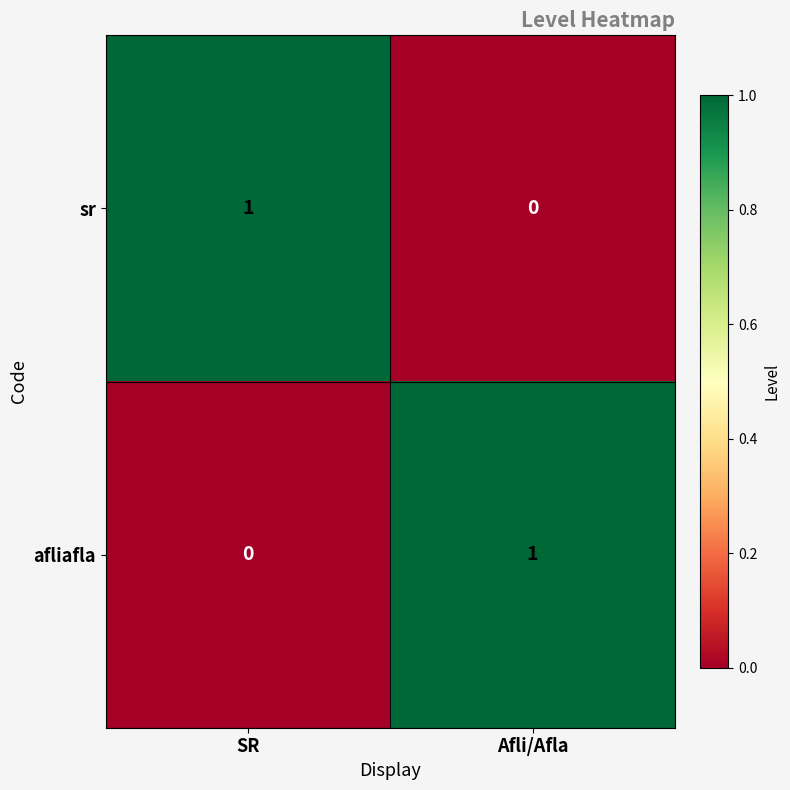

Reading left to right, transcribe all the data shown in this chart.

sr: SR=1	Afli/Afla=0
afliafla: SR=0	Afli/Afla=1